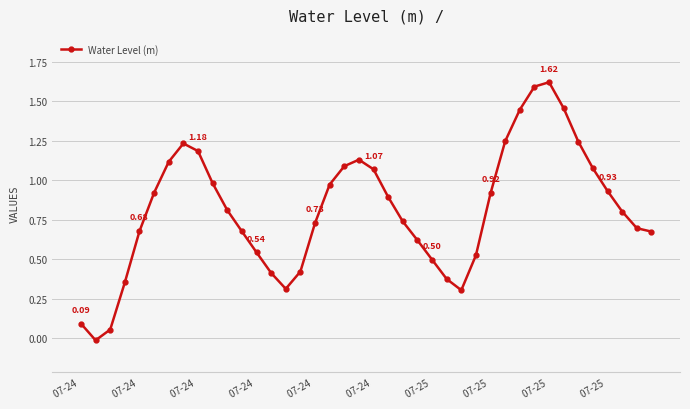

How many lines are shown in the chart?

1